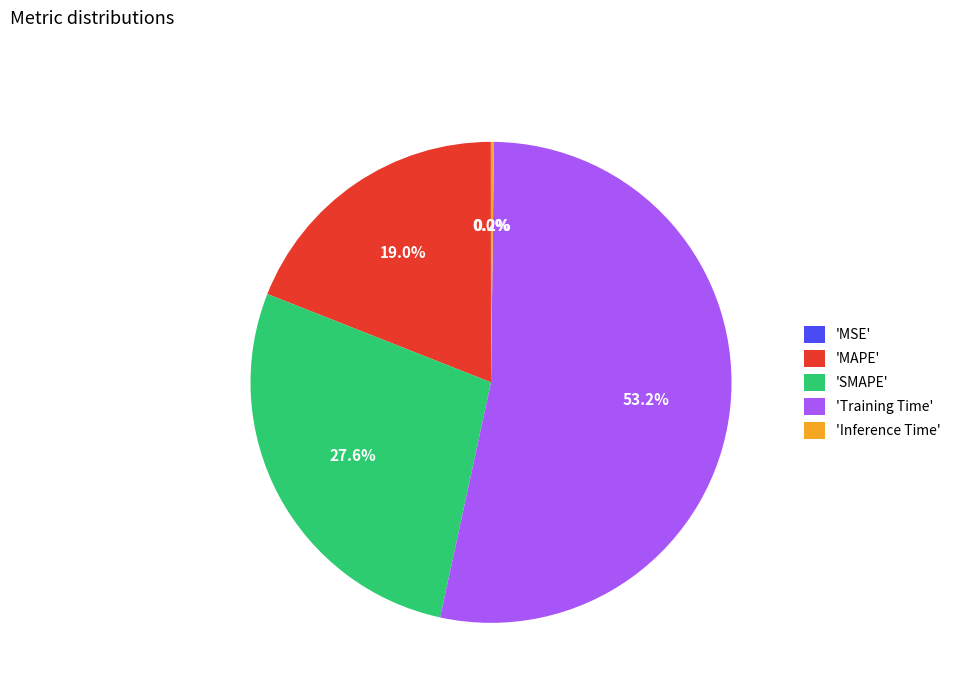

Which slice is the largest?

'Training Time'